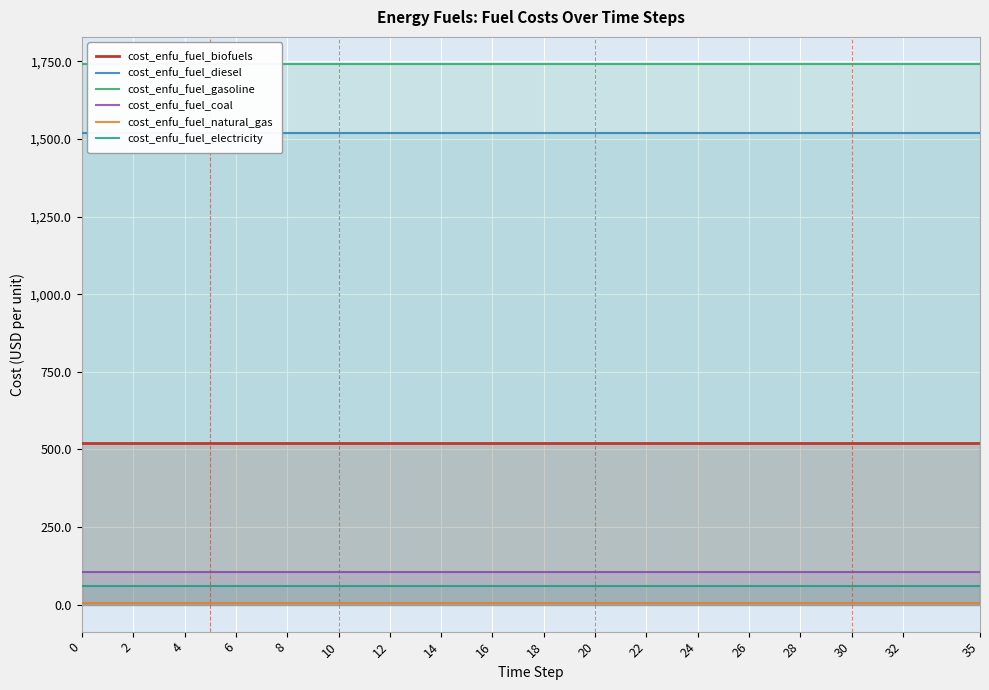

What is the approximate value of cost_enfu_fuel_biofuels at 20?

521.1